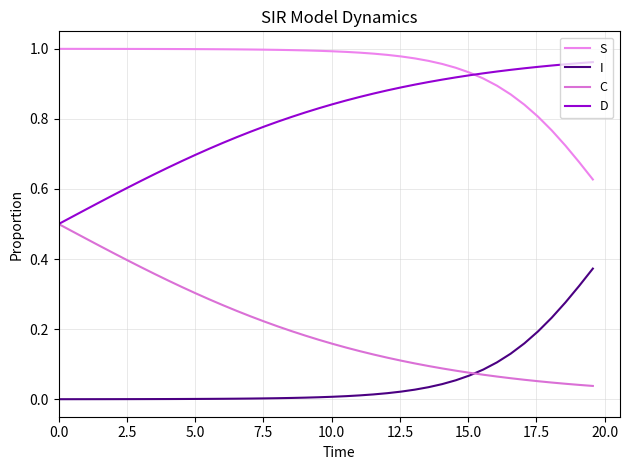

How many series are shown in this chart?

4